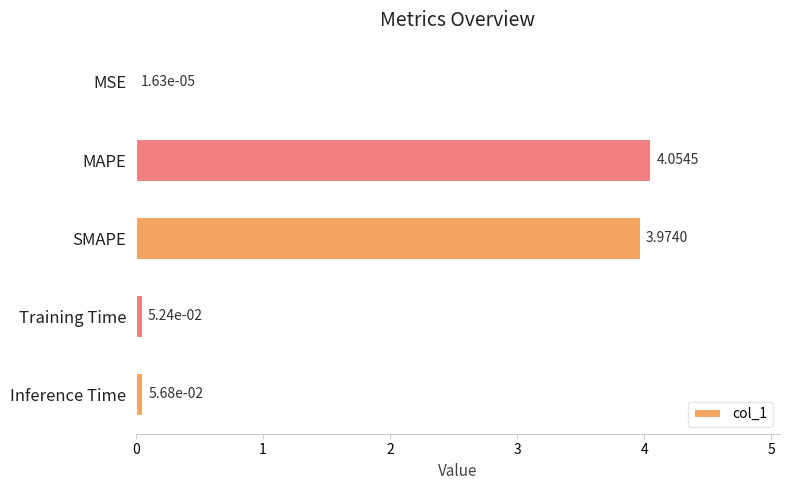

Where is the data nearest to the value 2?

Inference Time